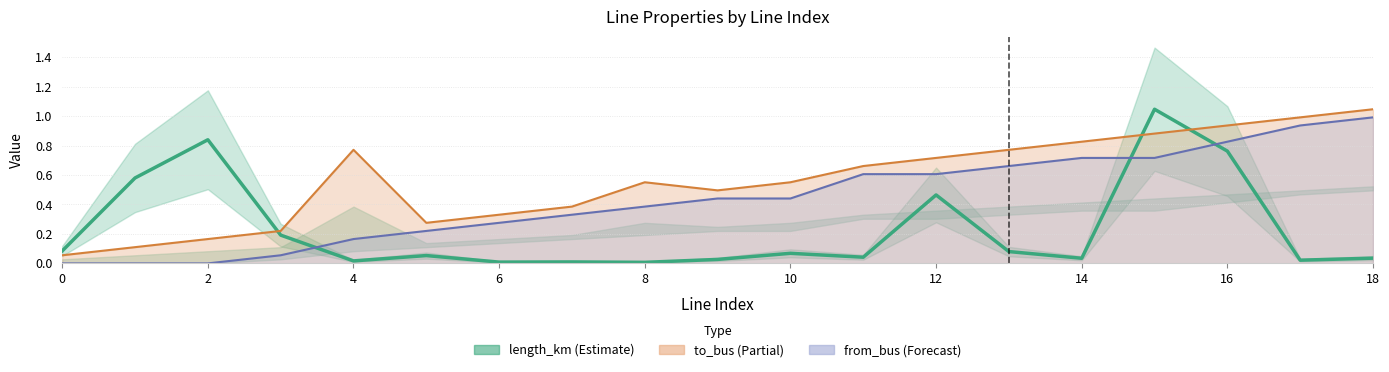

The value at 13 is 0.1. True or false?

False